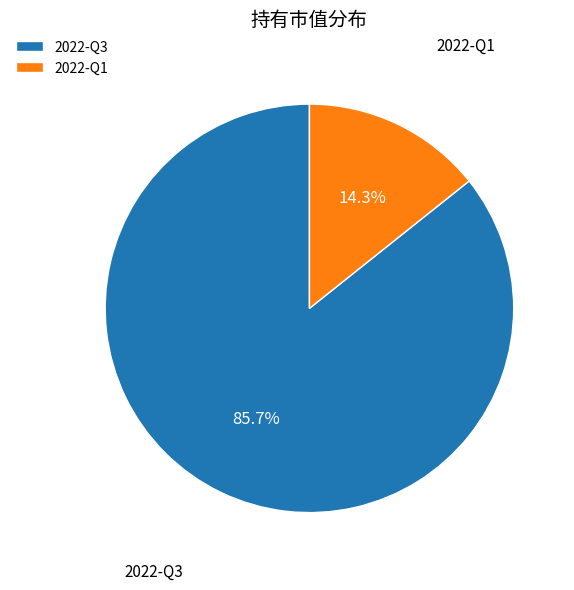

Count the number of slices in the pie.

2